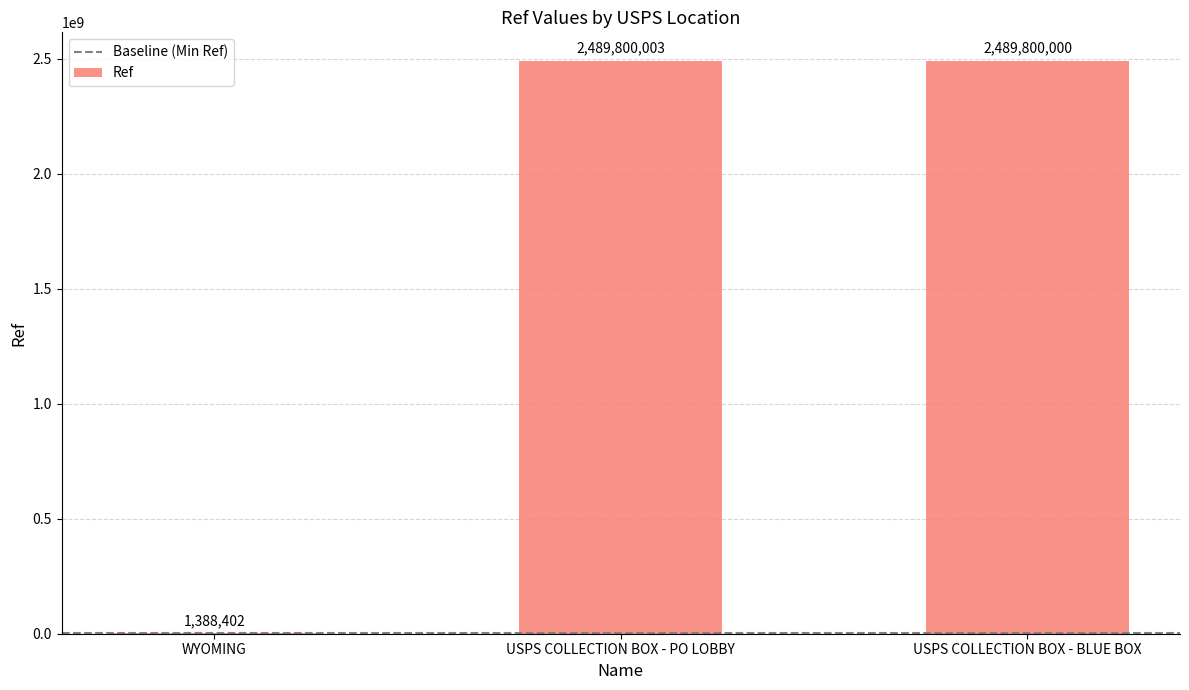

At which category does the chart reach its peak across all series?

USPS COLLECTION BOX - PO LOBBY